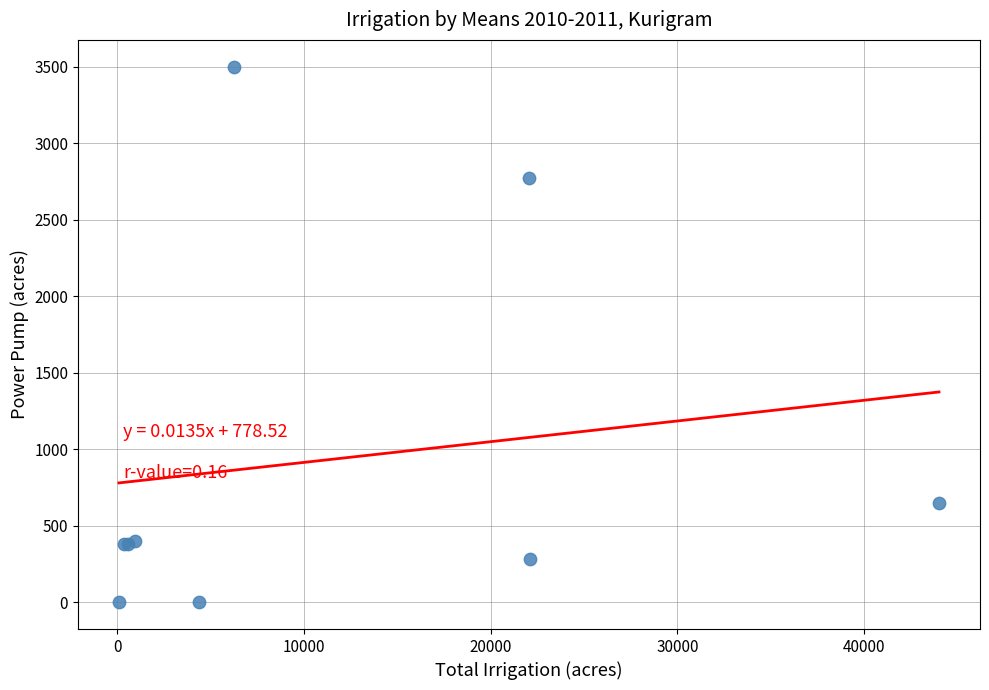

What Y value in the scatter plot is closest to 1750?

2775